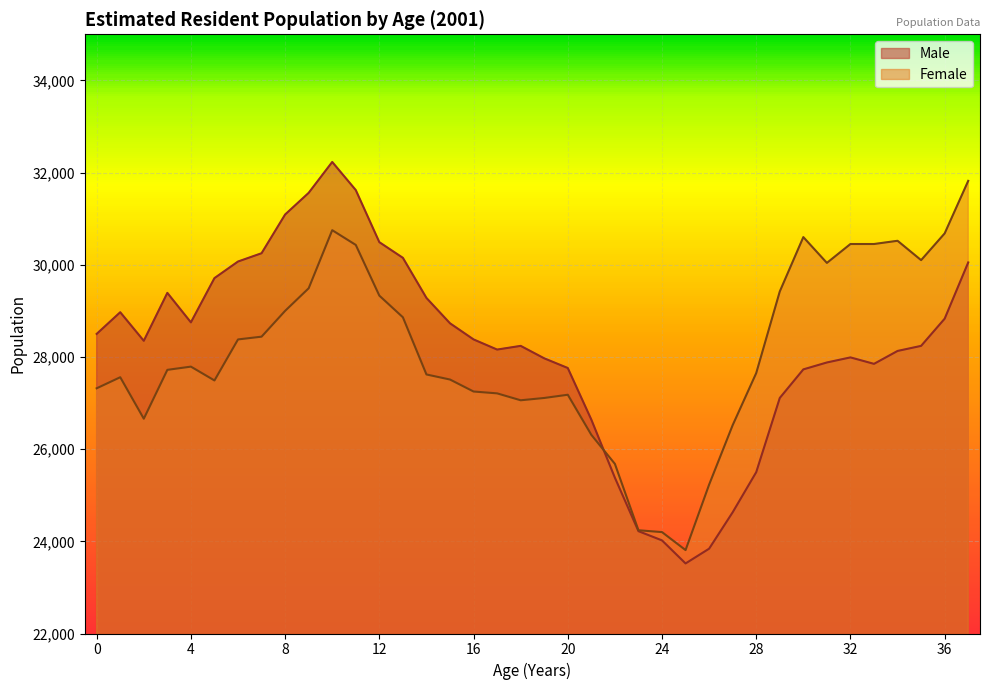

What is the spread (max minus min) of values at 8?

2090